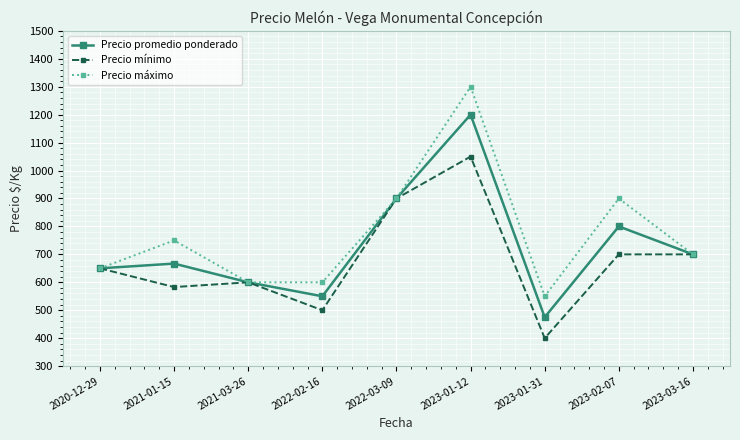

What is the label of the 9th point from the right?

2020-12-29